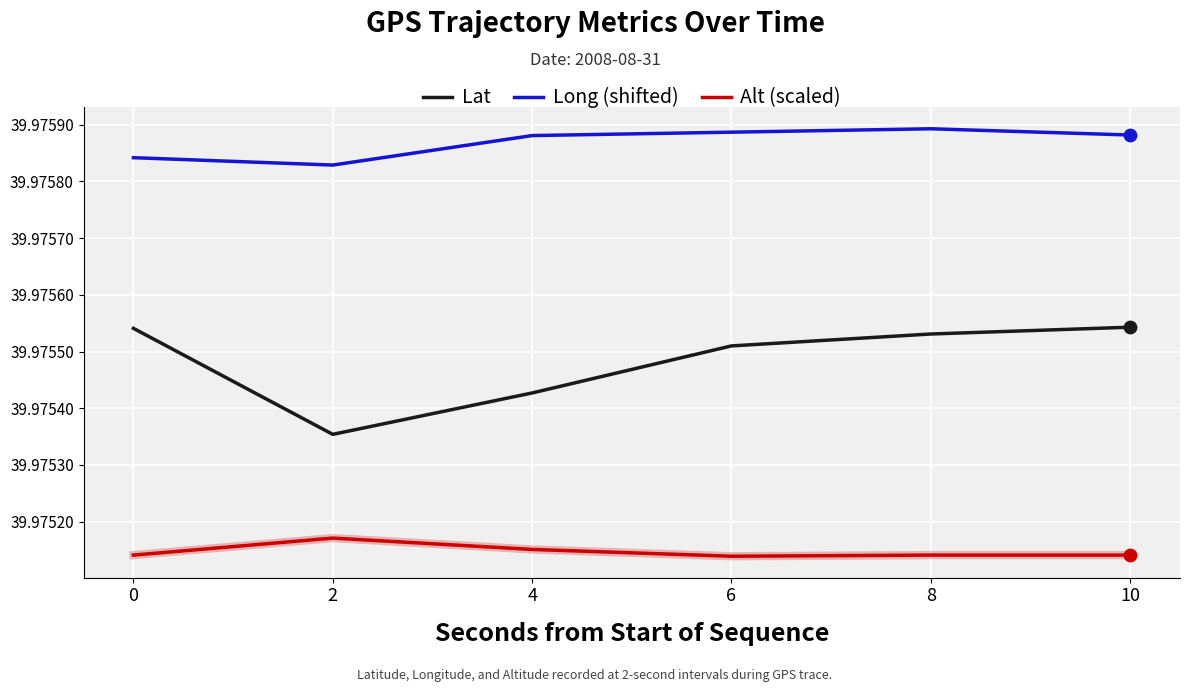

What are all the series names shown in the legend?

Lat, Long (shifted), Alt (scaled)